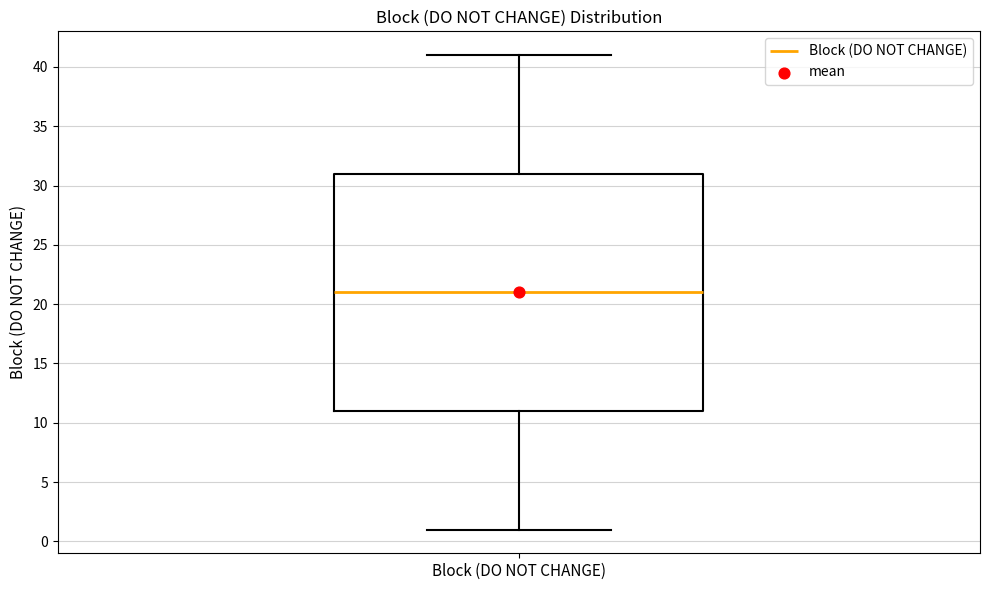

Read this box plot against the y-axis: the position of the median line, the range covered by the box, and the ends of both whiskers. The values are not printed on the chart, so give them approximately, as read against the axis.

median 21, box 11 to 31, whiskers 1 to 41